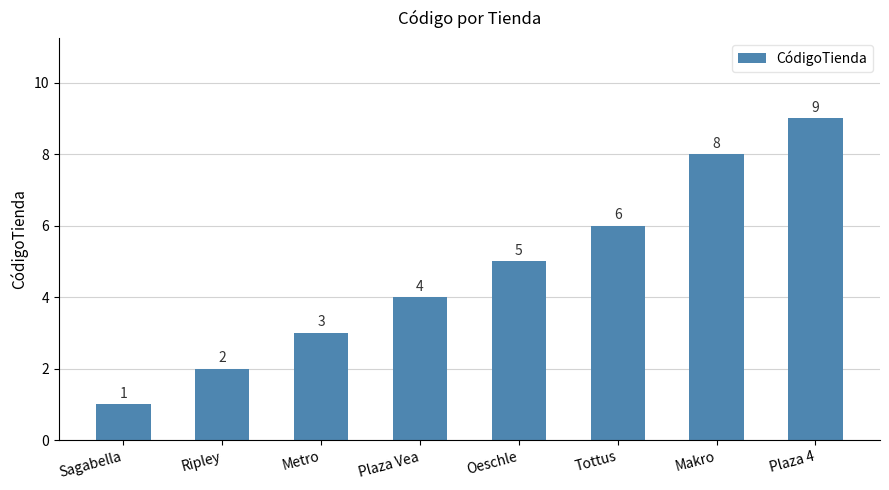

List the labels in order of value, largest first.

Plaza 4, Makro, Tottus, Oeschle, Plaza Vea, Metro, Ripley, Sagabella